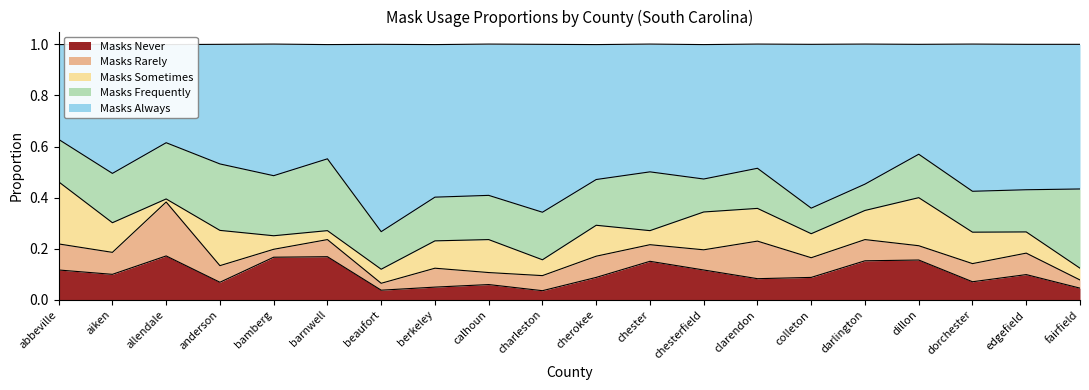

Reading left to right, transcribe all the data shown in this chart.

masks_never: 0.1	0.1	0.2	0.1	0.2	0.2	0.0	0.1	0.1	0.0	0.1	0.2	0.1	0.1	0.1	0.2	0.2	0.1	0.1	0.0
masks_rarely: 0.1	0.1	0.2	0.1	0.0	0.1	0.0	0.1	0.0	0.1	0.1	0.1	0.1	0.1	0.1	0.1	0.1	0.1	0.1	0.0
masks_sometimes: 0.2	0.1	0.0	0.1	0.1	0.0	0.1	0.1	0.1	0.1	0.1	0.1	0.1	0.1	0.1	0.1	0.2	0.1	0.1	0.0
masks_frequently: 0.2	0.2	0.2	0.3	0.2	0.3	0.1	0.2	0.2	0.2	0.2	0.2	0.1	0.2	0.1	0.1	0.2	0.2	0.2	0.3
masks_always: 0.4	0.5	0.4	0.5	0.5	0.4	0.7	0.6	0.6	0.7	0.5	0.5	0.5	0.5	0.6	0.5	0.4	0.6	0.6	0.6